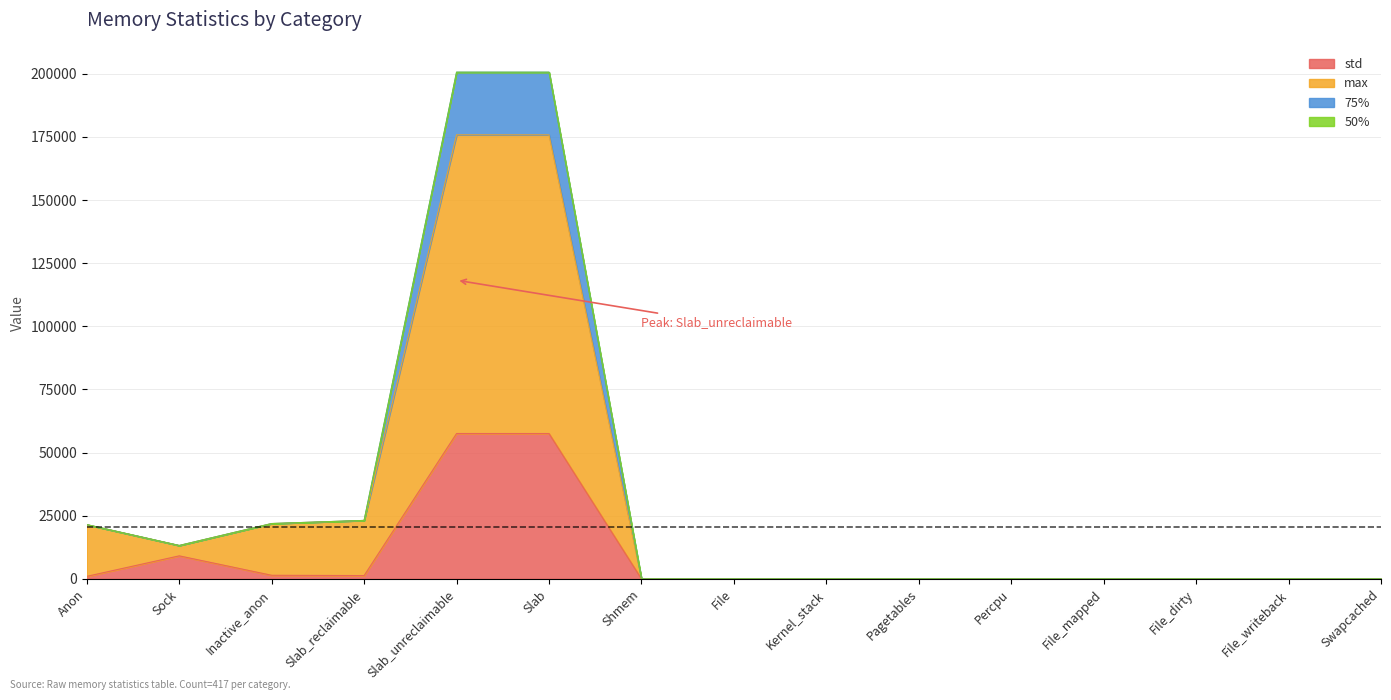

Which has a higher value, Swapcached or Percpu?

Swapcached